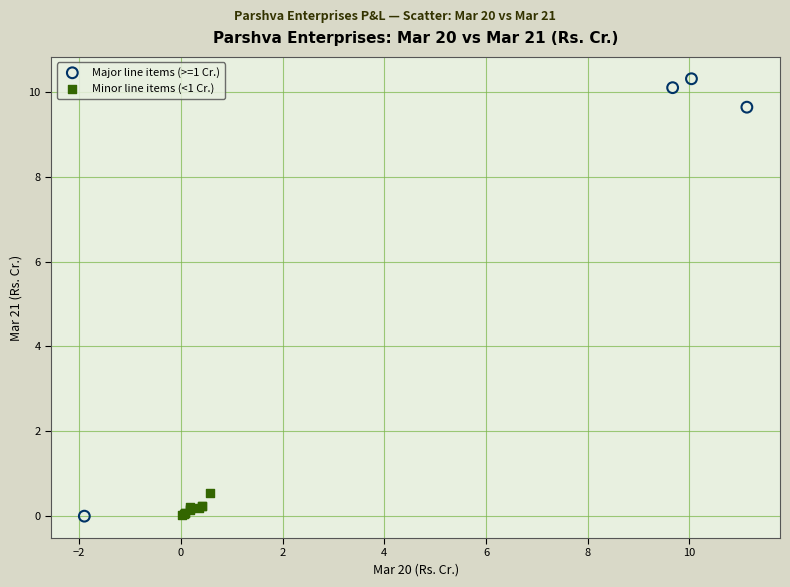

Which series has the largest Y range (max minus min)?

Major line items (>=1 Cr.)